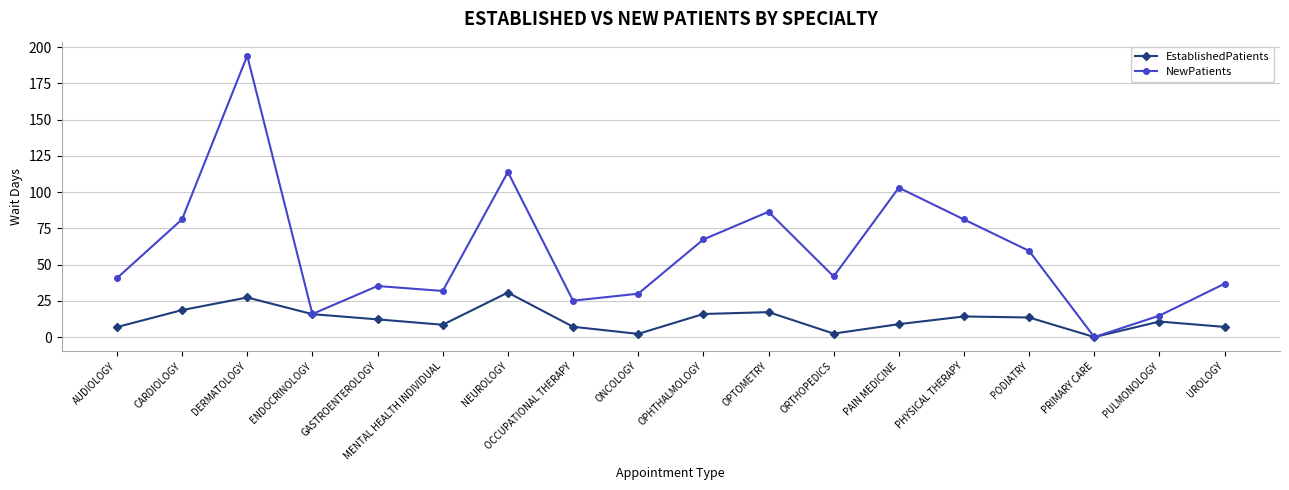

How many interior local peaks does the NewPatients series have?

5